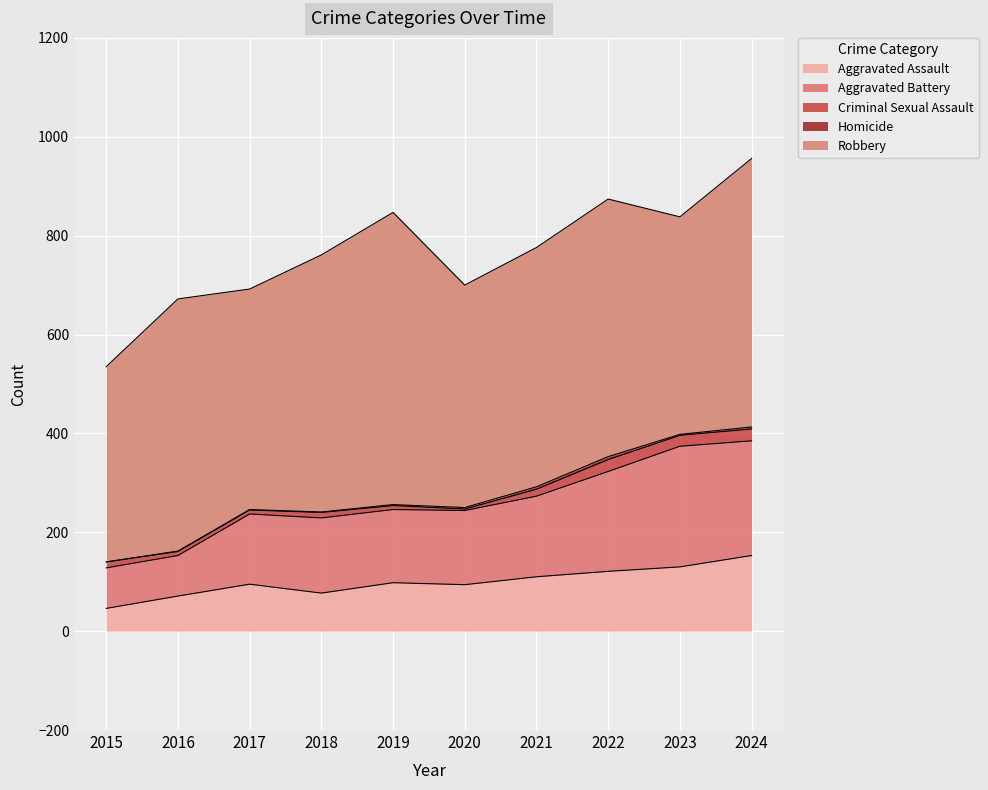

What is the average value of the Homicide series?

2